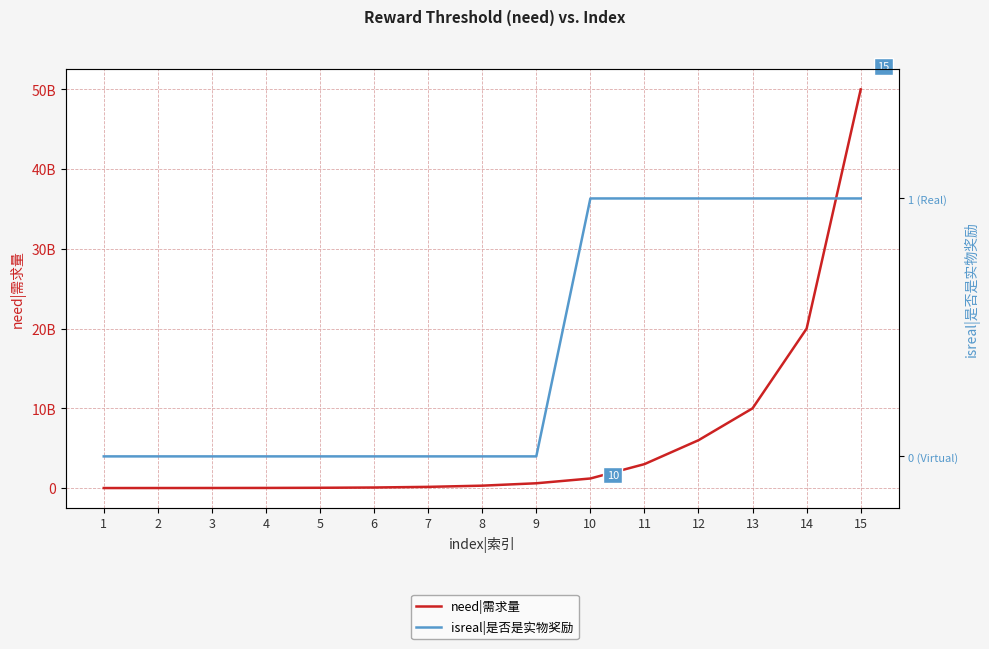

Which series changed the most between 2 and 11?

need|需求量